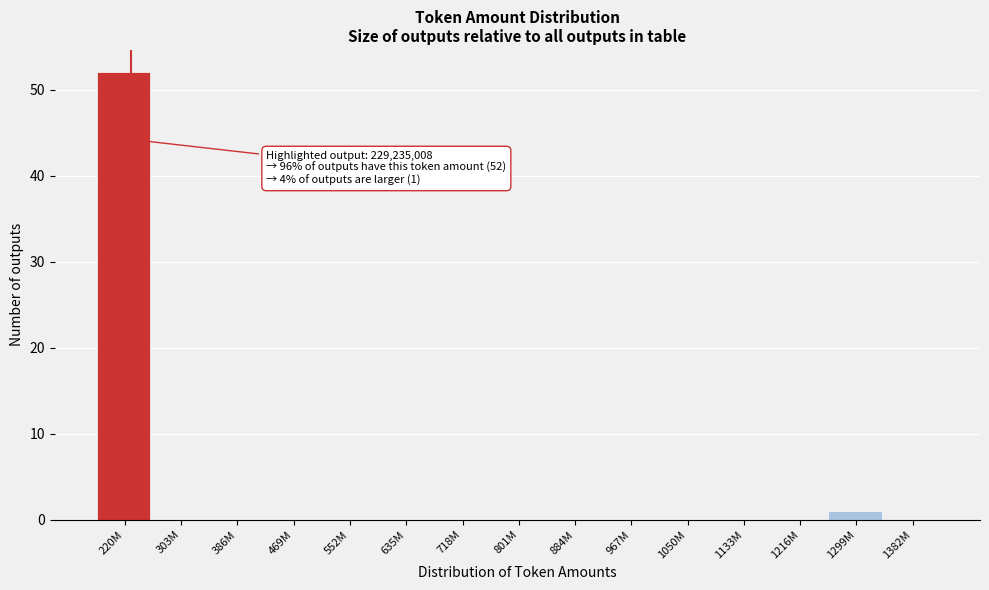

Reading left to right, transcribe all the data shown in this chart.

220M=52	303M=0	386M=0	469M=0	552M=0	635M=0	718M=0	801M=0	884M=0	967M=0	1050M=0	1133M=0	1216M=0	1299M=1	1382M=0